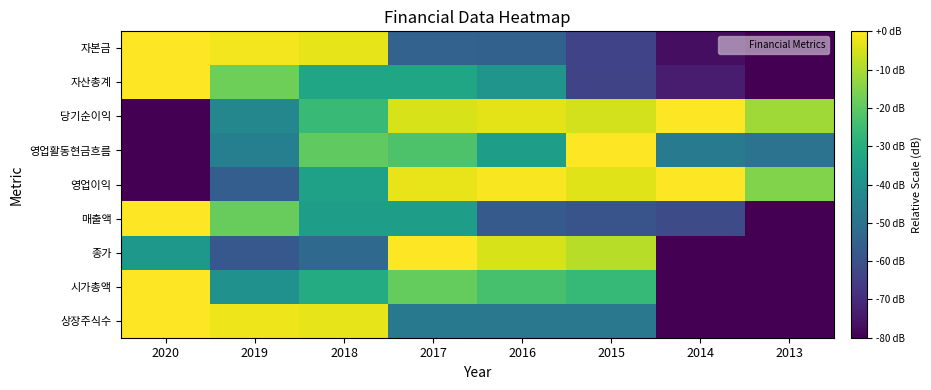

Reading left to right, extract all data points from this chart.

자본금: 2020=0.0	2019=-1.4	2018=-2.8	2017=-54.7	2016=-55.0	2015=-63.8	2014=-77.1	2013=-80.0
자산총계: 2020=0.0	2019=-17.7	2018=-32.9	2017=-33.1	2016=-38.4	2015=-63.5	2014=-73.9	2013=-80.0
당기순이익: 2020=-80.0	2019=-43.1	2018=-25.9	2017=-4.7	2016=-3.2	2015=-5.4	2014=0.0	2013=-11.4
영업활동현금흐름: 2020=-80.0	2019=-45.6	2018=-19.5	2017=-22.5	2016=-35.2	2015=0.0	2014=-47.3	2013=-49.5
영업이익: 2020=-80.0	2019=-56.1	2018=-34.2	2017=-2.6	2016=-0.9	2015=-3.9	2014=0.0	2013=-15.1
매출액: 2020=0.0	2019=-18.7	2018=-35.4	2017=-35.5	2016=-57.4	2015=-59.3	2014=-61.7	2013=-80.0
종가: 2020=-37.5	2019=-58.0	2018=-52.8	2017=0.0	2016=-4.8	2015=-8.7	2014=-80.0	2013=-80.0
시가총액: 2020=0.0	2019=-39.6	2018=-30.8	2017=-19.0	2016=-23.2	2015=-26.4	2014=-80.0	2013=-80.0
상장주식수: 2020=0.0	2019=-2.0	2018=-3.1	2017=-47.6	2016=-47.9	2015=-48.1	2014=-80.0	2013=-80.0